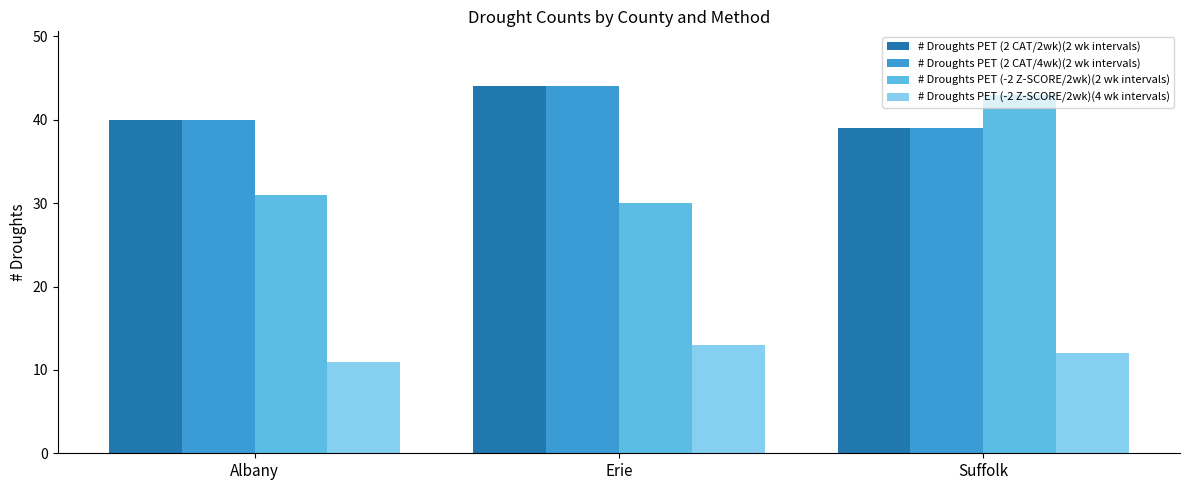

The value of # Droughts PET (2 CAT/4wk)(2 wk intervals) at Suffolk is 39. True or false?

True